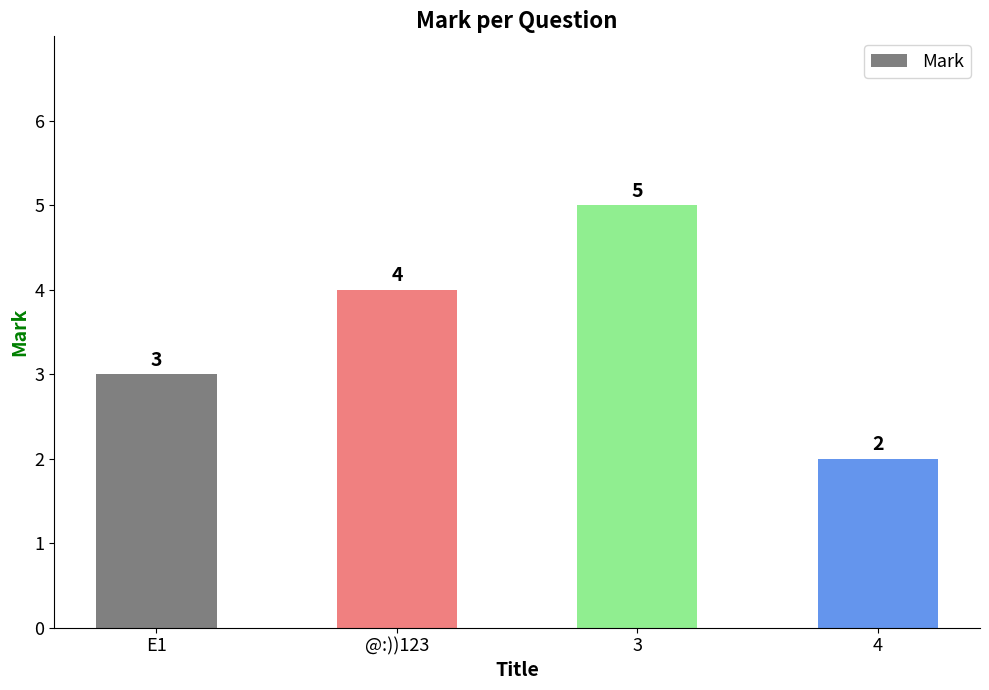

What is the ratio of the value at 4 to the value at @:))123?

0.5